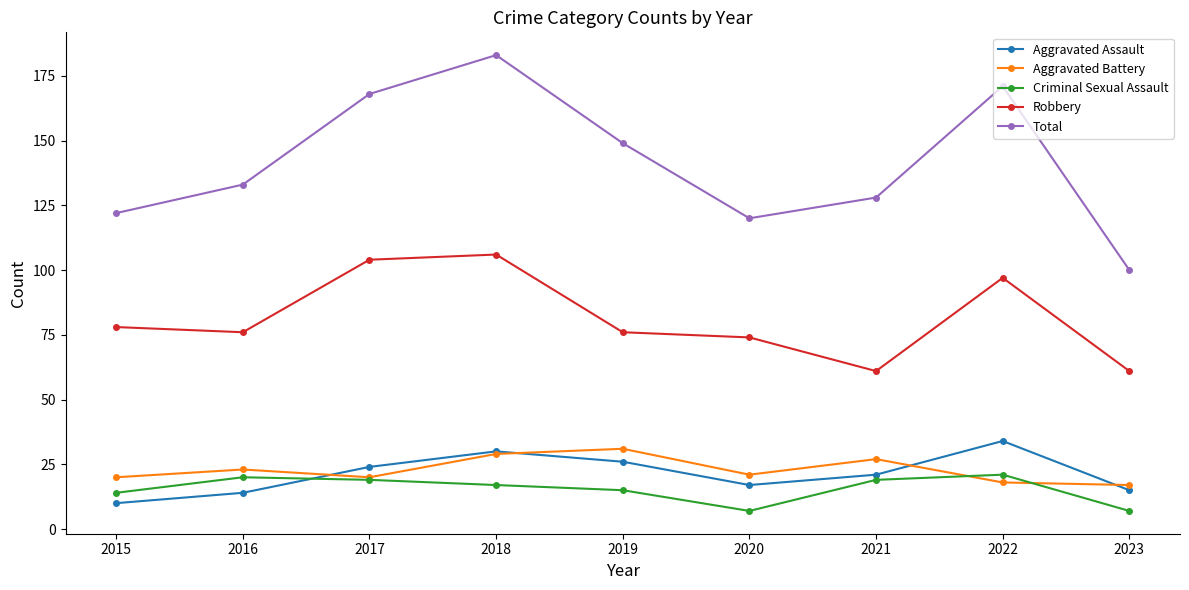

True or false: Aggravated Assault and Total intersect in this chart.

False